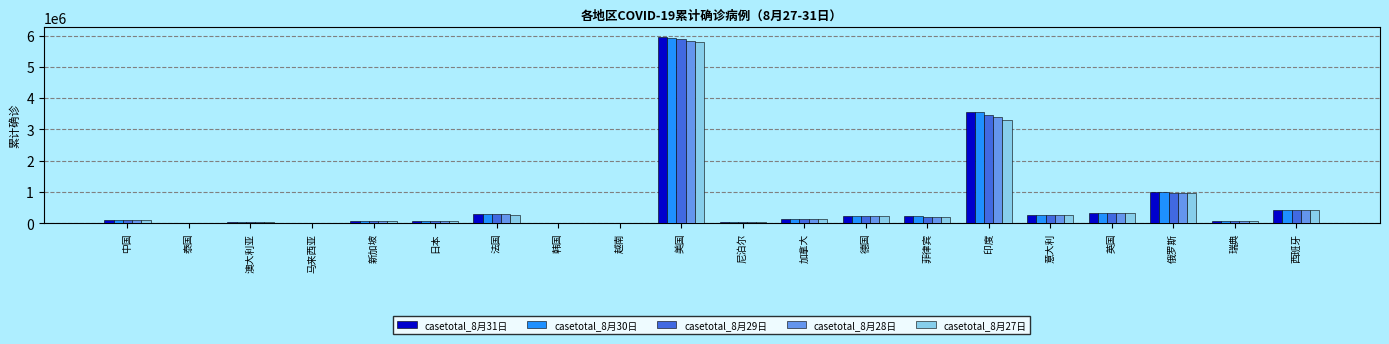

Is the value of casetotal_8月29日 at 英国 greater than the value of casetotal_8月27日 at 马来西亚?

Yes